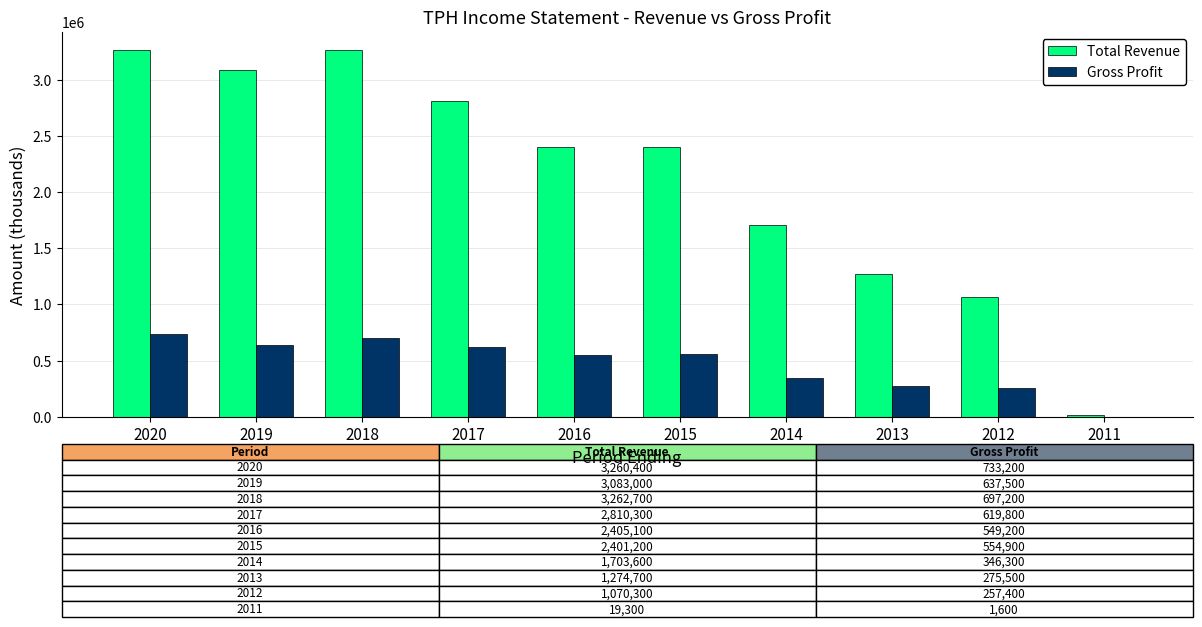

What is the maximum value for Total Revenue?

3262700